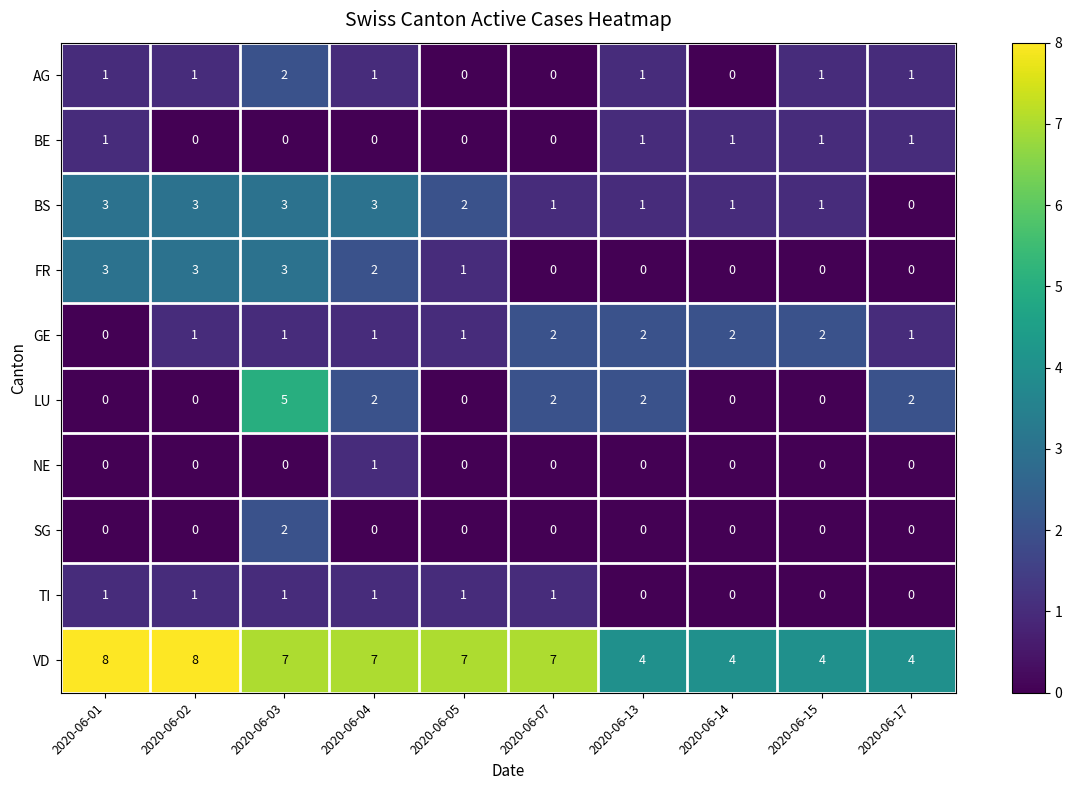

What is the greatest value displayed?

8